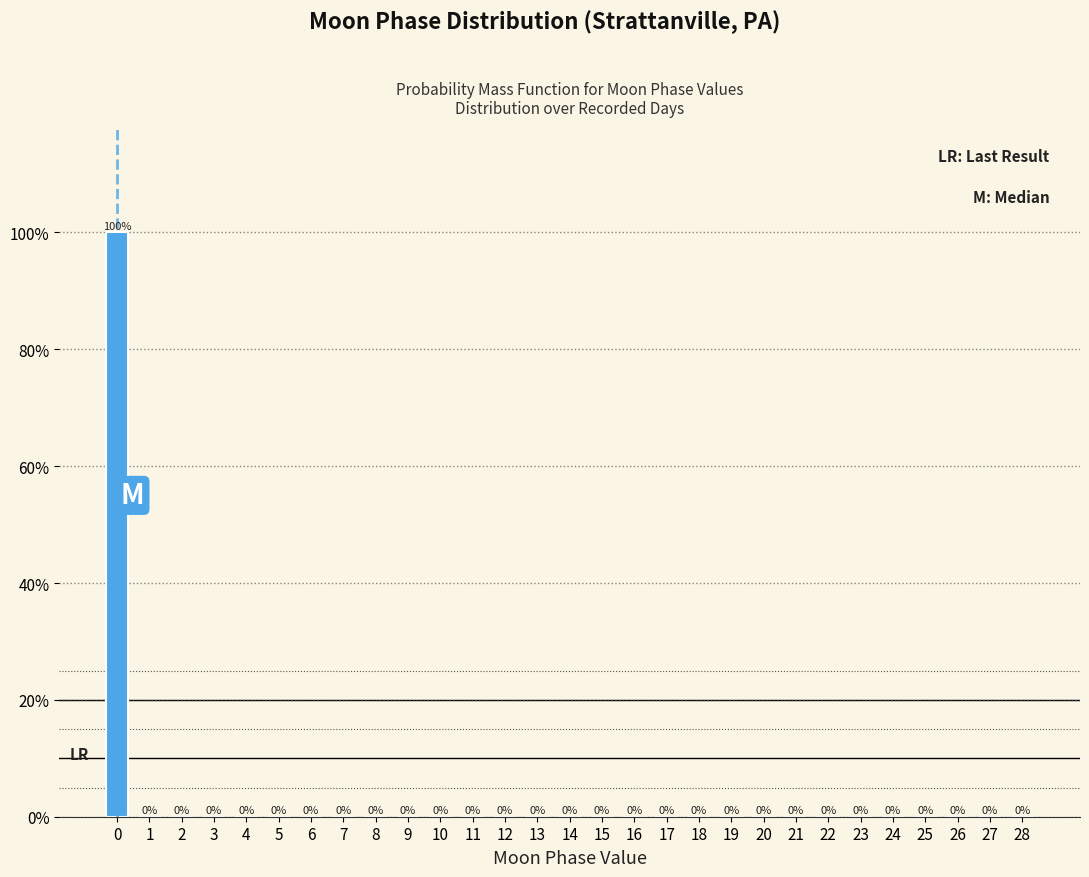

Reading right to left, transcribe all the data shown in this chart.

28=0	27=0	26=0	25=0	24=0	23=0	22=0	21=0	20=0	19=0	18=0	17=0	16=0	15=0	14=0	13=0	12=0	11=0	10=0	9=0	8=0	7=0	6=0	5=0	4=0	3=0	2=0	1=0	0=100